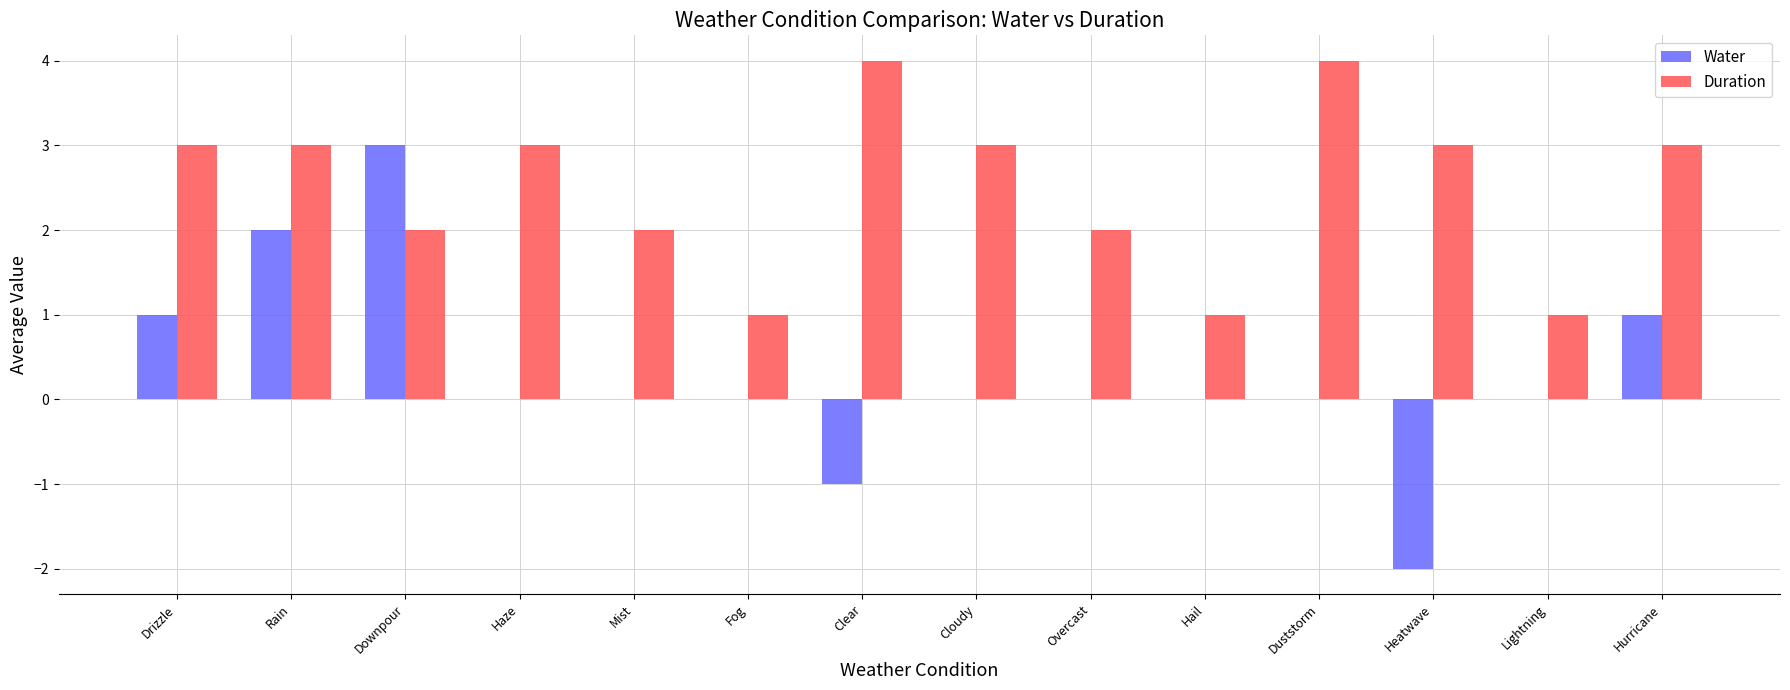

Which series has the largest total across all categories?

Duration